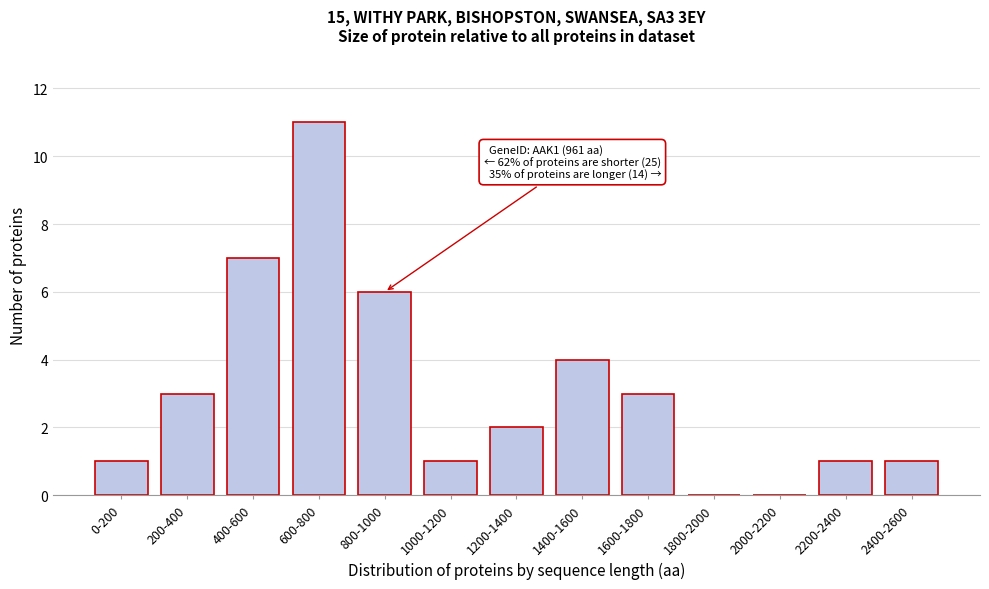

Reading left to right, transcribe all the data shown in this chart.

0-200=1	200-400=3	400-600=7	600-800=11	800-1000=6	1000-1200=1	1200-1400=2	1400-1600=4	1600-1800=3	1800-2000=0	2000-2200=0	2200-2400=1	2400-2600=1